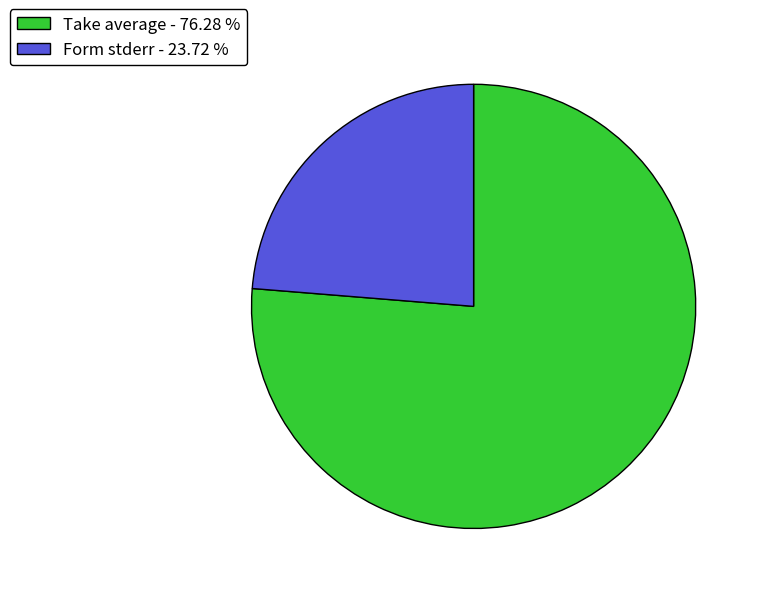

Combined, do Form stderr - 23.72 % and Take average - 76.28 % account for over 50%?

Yes